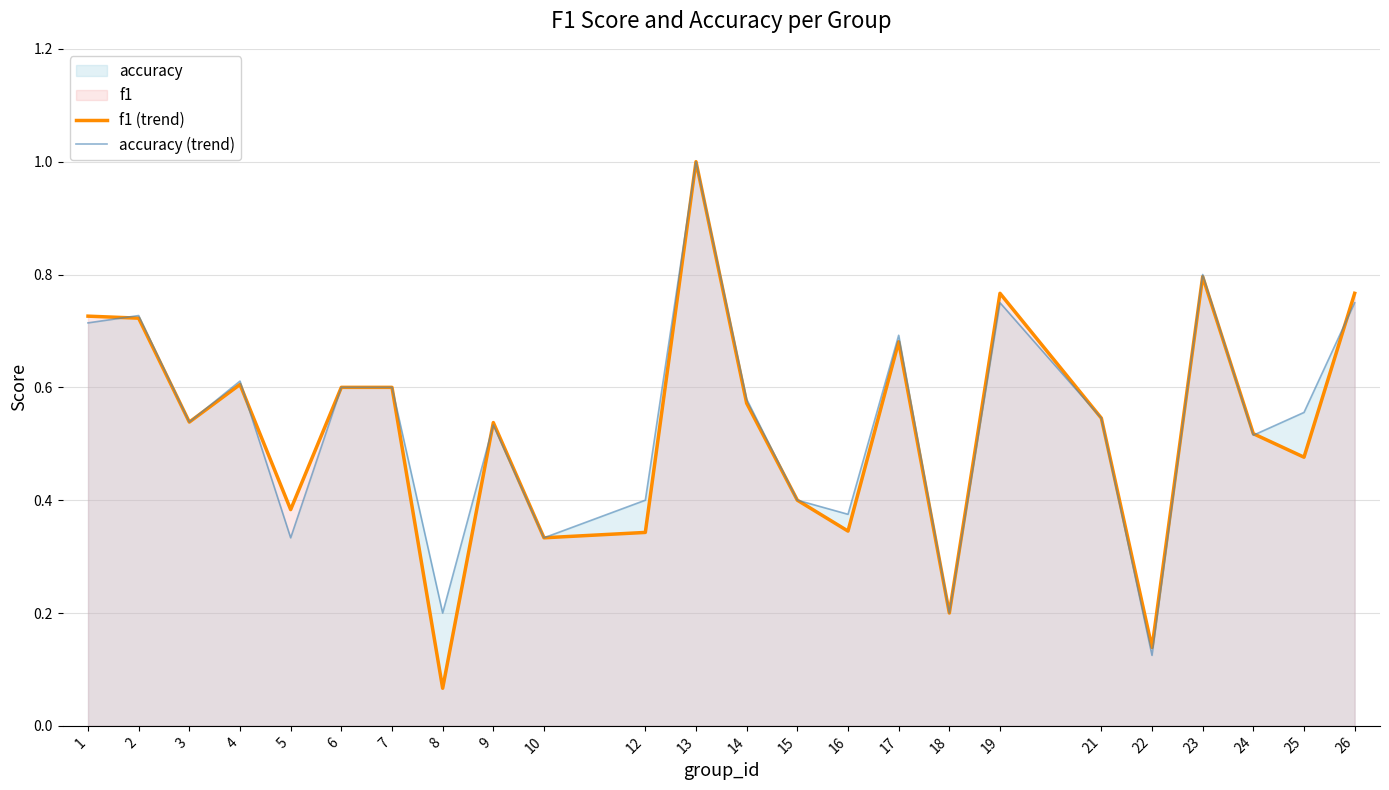

Which series ends up on top after the final intersection of f1 (trend) and accuracy (trend)?

f1 (trend)